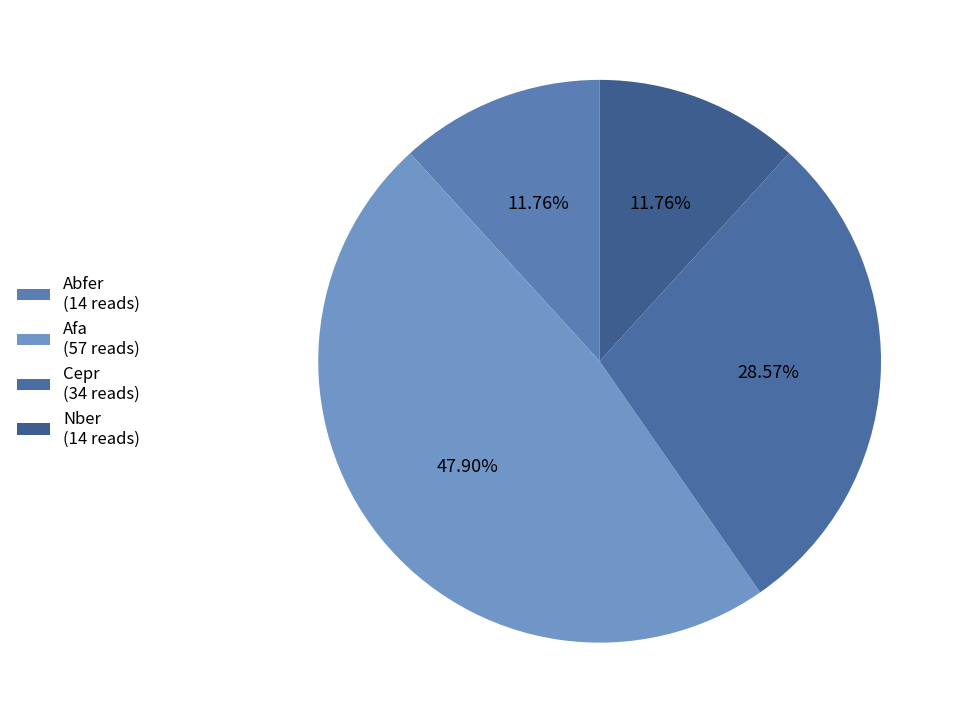

True or false: Afa accounts for 48% of the total.

True